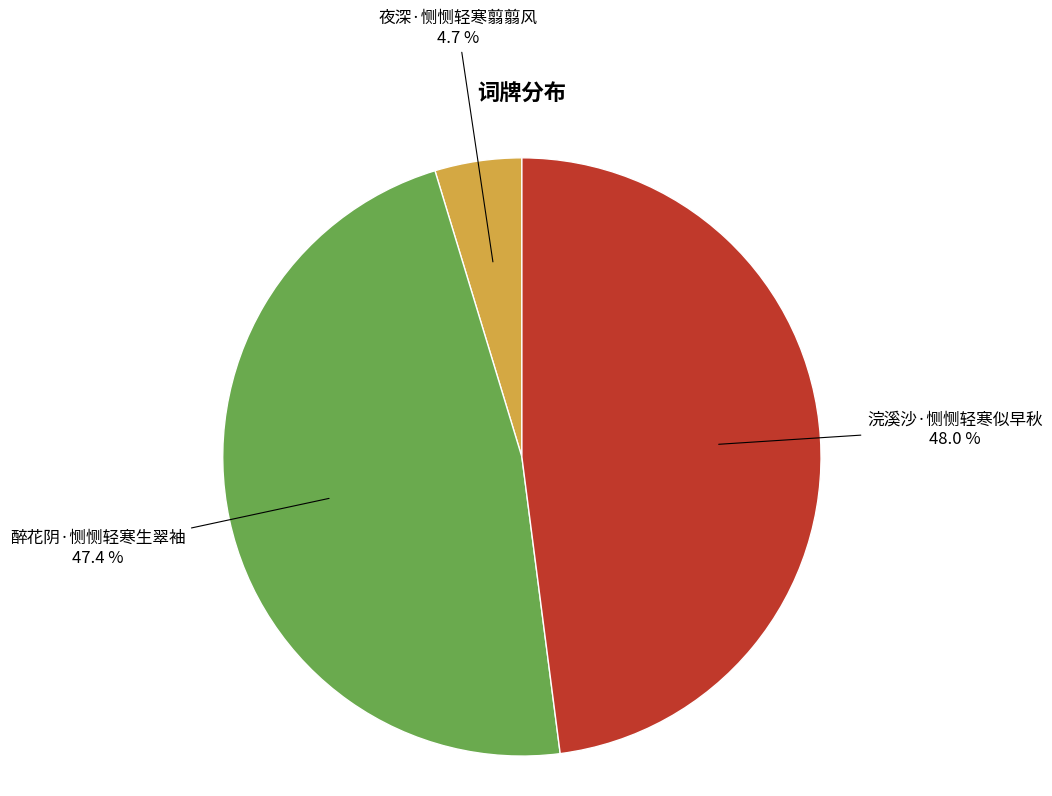

Which has a higher value, 夜深·恻恻轻寒翦翦风 or 浣溪沙·恻恻轻寒似早秋?

浣溪沙·恻恻轻寒似早秋